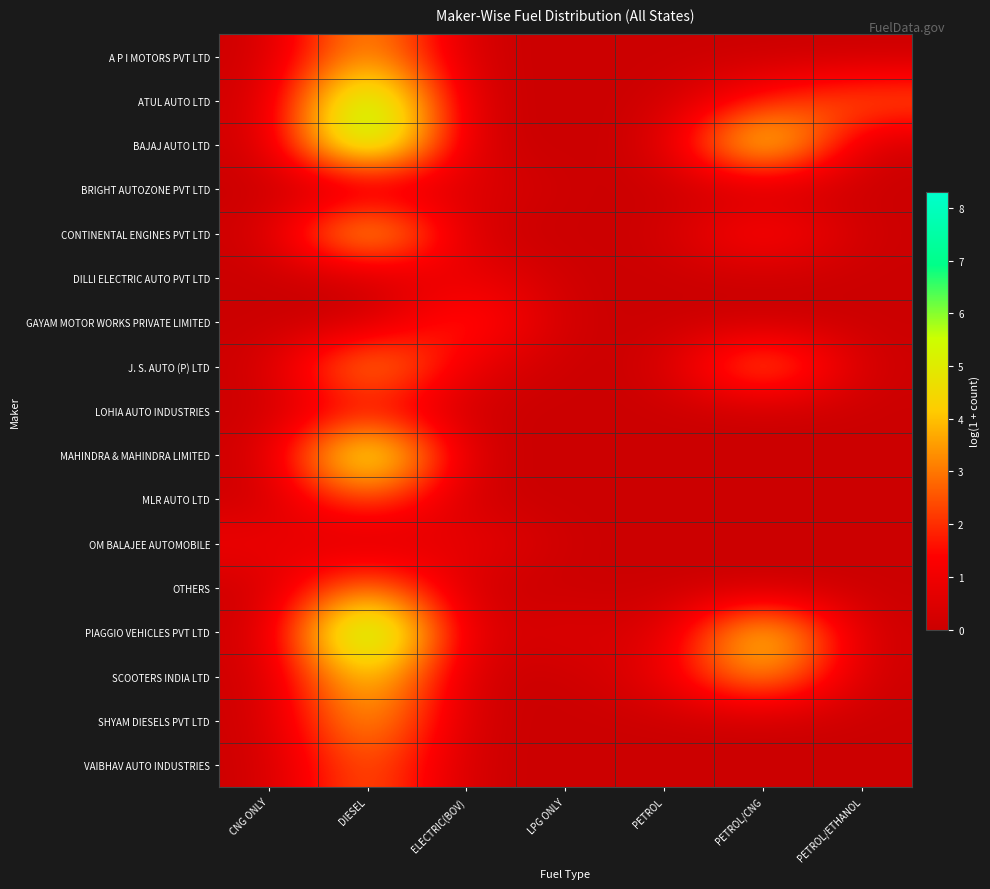

What is the maximum value shown in the chart?

8.3